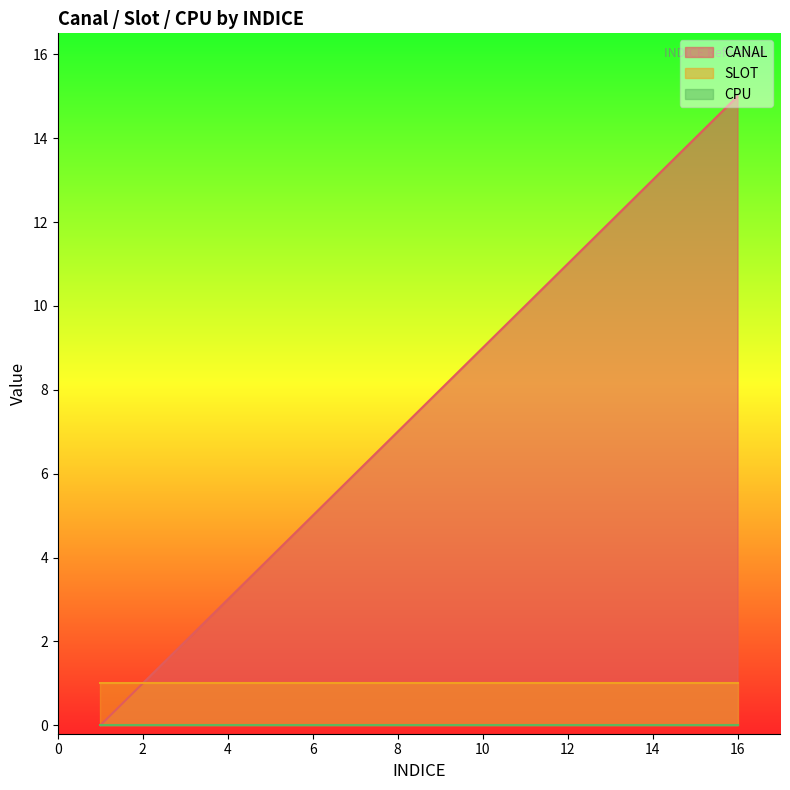

Reading left to right, list all the values displayed in this chart.

CANAL: 1=0	2=1	3=2	4=3	5=4	6=5	7=6	8=7	9=8	10=9	11=10	12=11	13=12	14=13	15=14	16=15
SLOT: 1=1	2=1	3=1	4=1	5=1	6=1	7=1	8=1	9=1	10=1	11=1	12=1	13=1	14=1	15=1	16=1
CPU: 1=0	2=0	3=0	4=0	5=0	6=0	7=0	8=0	9=0	10=0	11=0	12=0	13=0	14=0	15=0	16=0